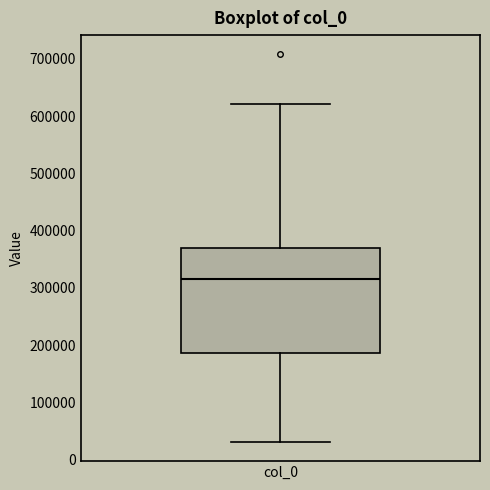

Read this box plot against the y-axis: the position of the median line, the range covered by the box, and the ends of both whiskers. The values are not printed on the chart, so give them approximately, as read against the axis.

median 320000, box 190000 to 370000, whiskers 30000 to 620000